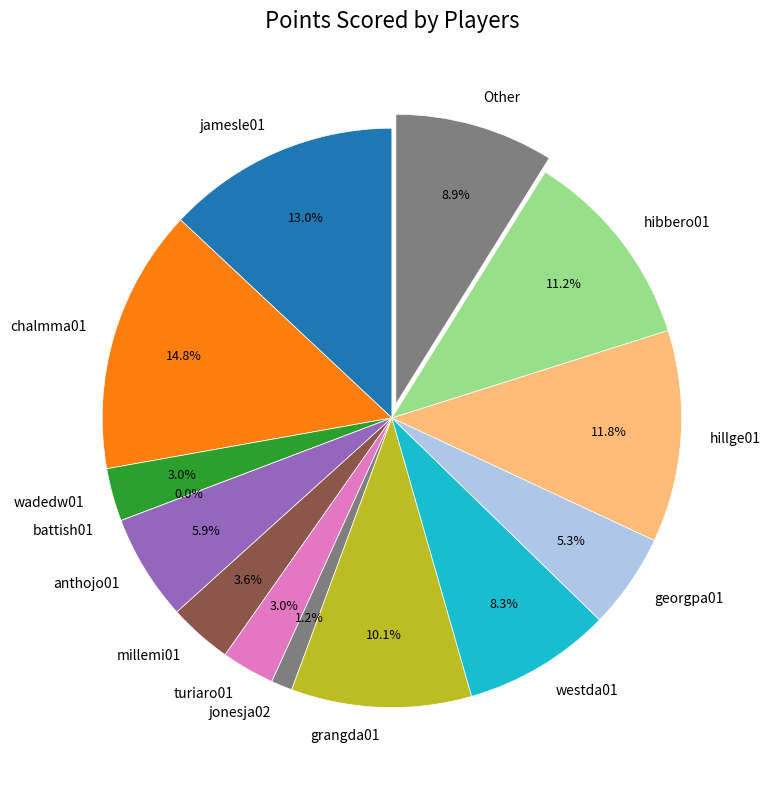

What percentage do turiaro01 and chalmma01 together represent?

17.8%